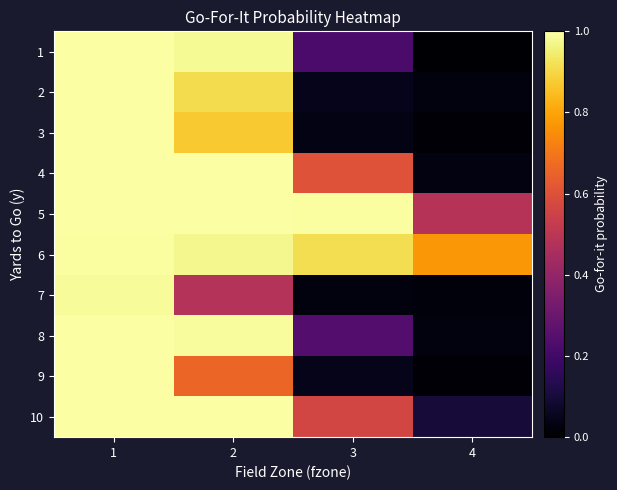

Reading left to right, extract all data points from this chart.

1: 1=1.0	2=1.0	3=0.2	4=0.0
2: 1=1.0	2=0.9	3=0.0	4=0.0
3: 1=1.0	2=0.9	3=0.0	4=0.0
4: 1=1.0	2=1.0	3=0.6	4=0.0
5: 1=1.0	2=1.0	3=1.0	4=0.5
6: 1=1.0	2=1.0	3=0.9	4=0.8
7: 1=1.0	2=0.5	3=0.0	4=0.0
8: 1=1.0	2=1.0	3=0.2	4=0.0
9: 1=1.0	2=0.7	3=0.0	4=0.0
10: 1=1.0	2=1.0	3=0.6	4=0.1